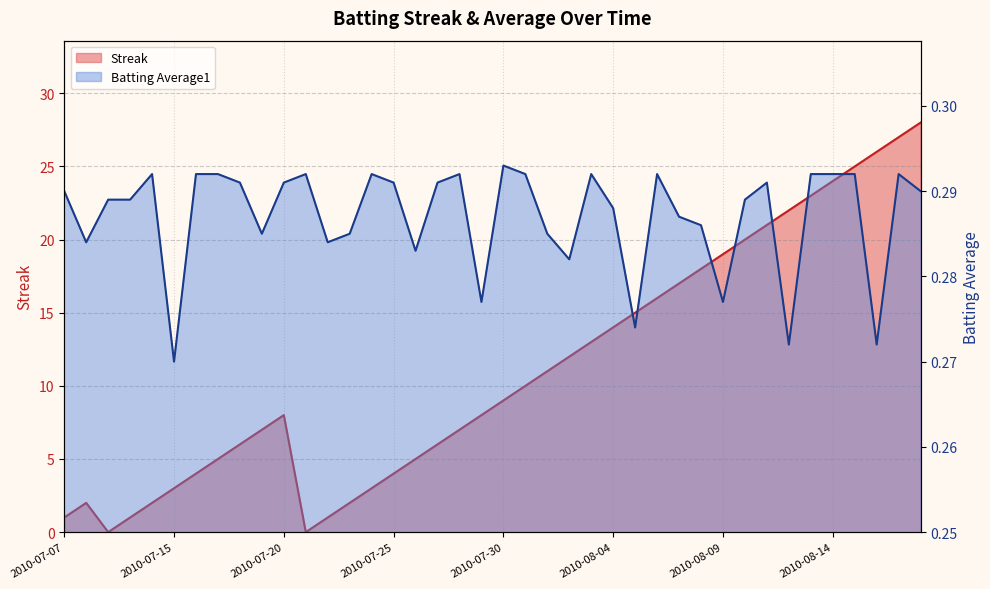

What is the value of the Batting Average1 point at the 18th from the left?

0.3